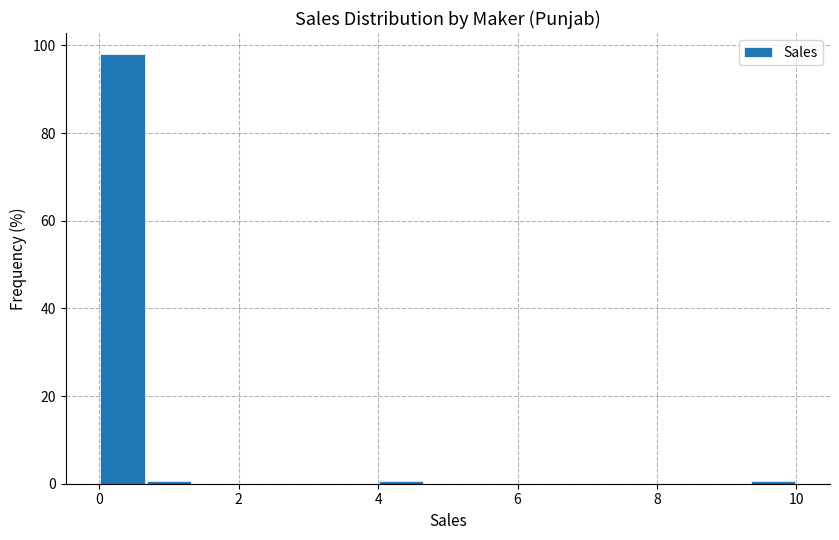

Read against the x-axis, roughly where is the centre of the tallest bar?

0.4